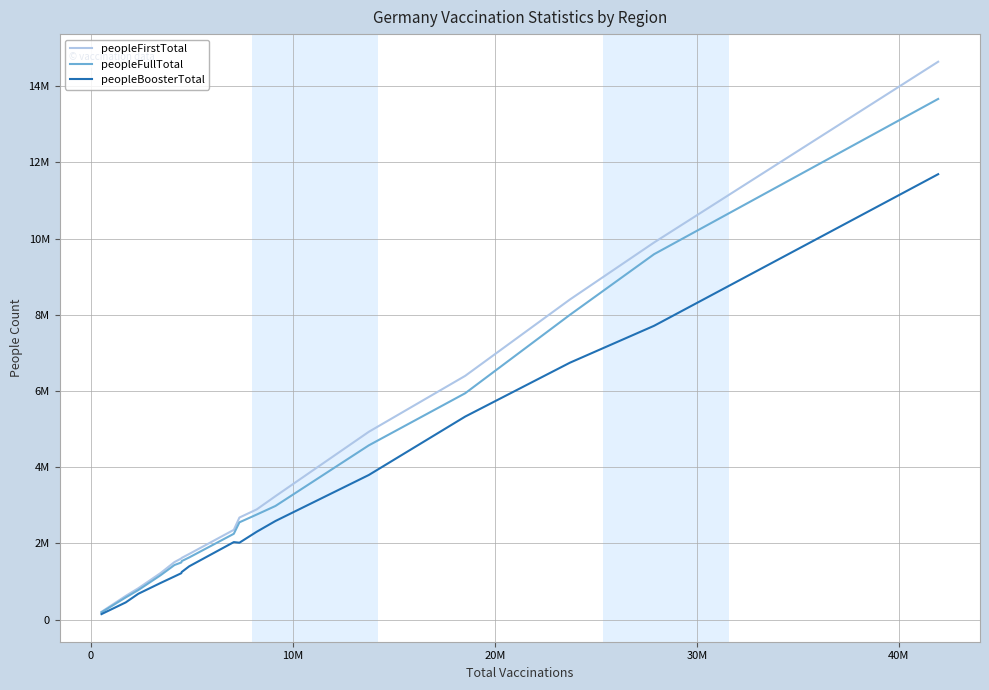

Does the chart have visible grid lines?

Yes